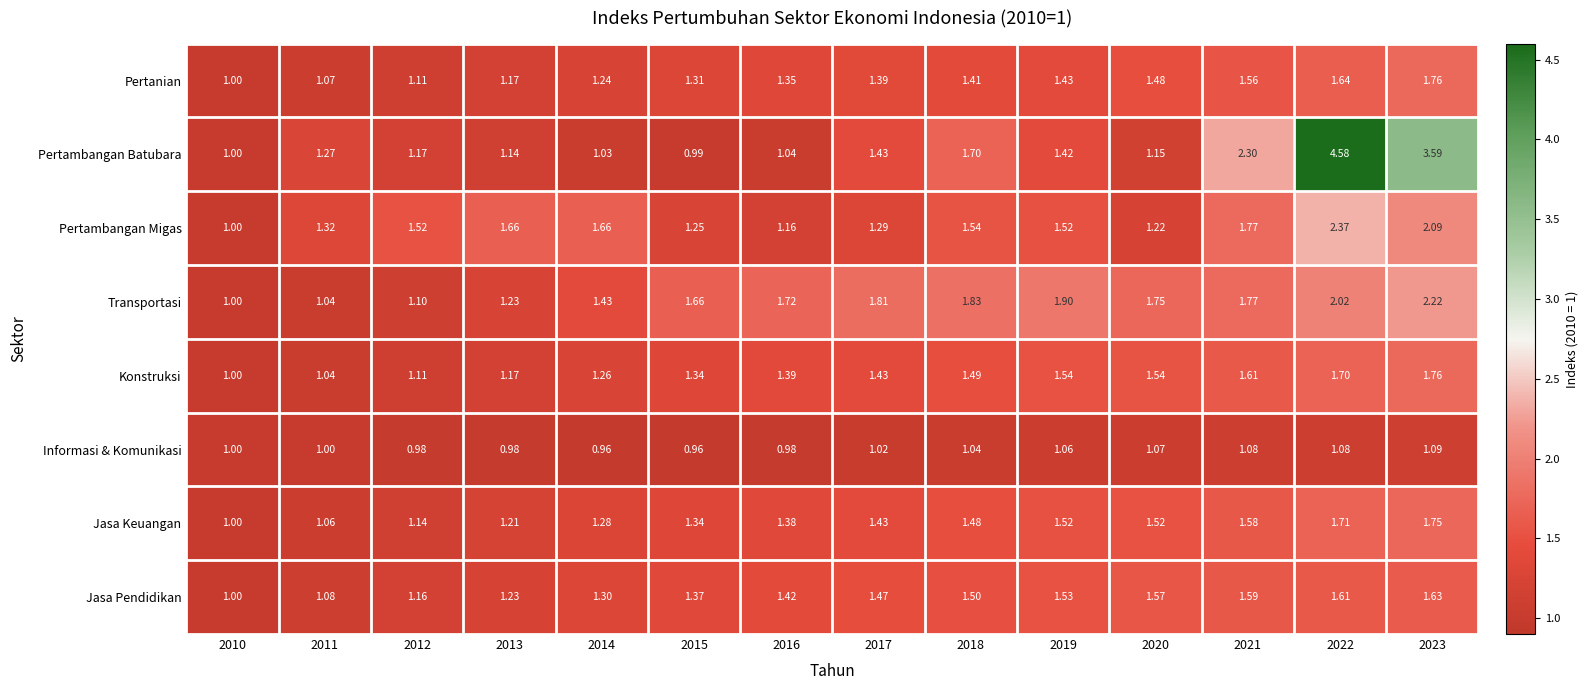

Between 2018 and 2023, which series saw the biggest shift?

Pertambangan Batubara